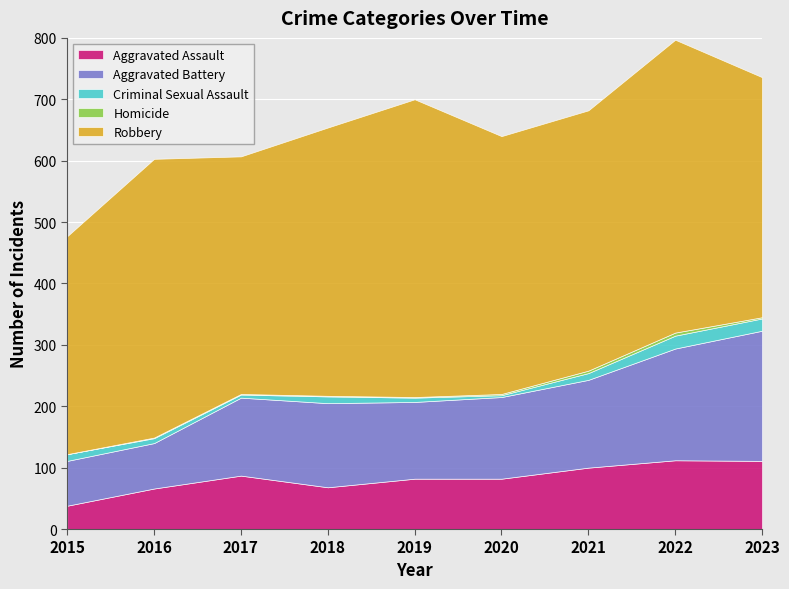

True or false: Aggravated Assault and Criminal Sexual Assault intersect in this chart.

False